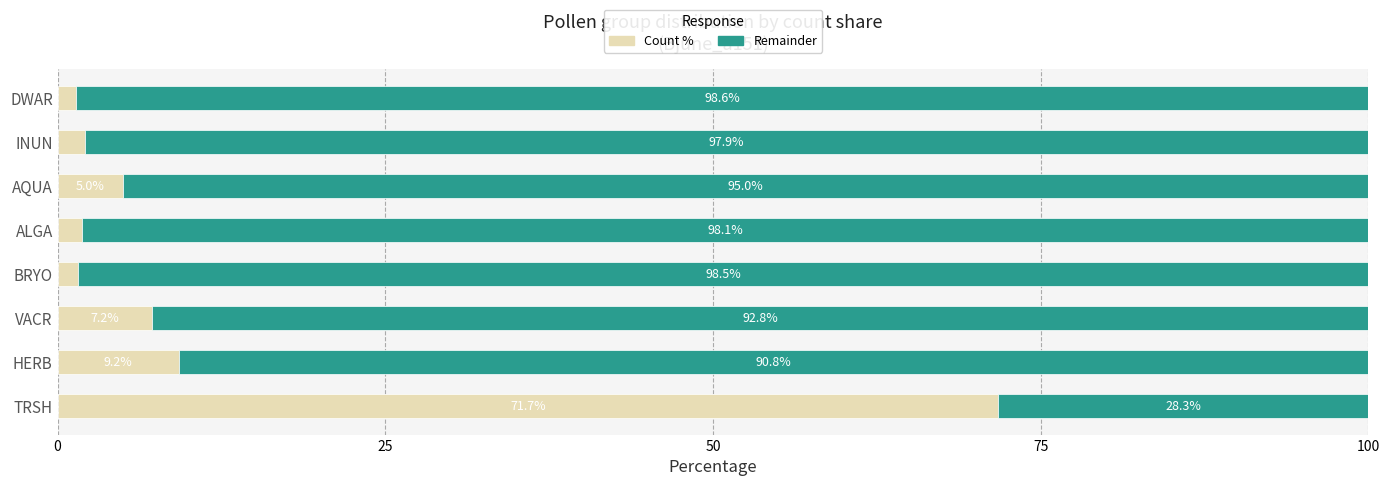

What is the maximum value for Count %?

71.7